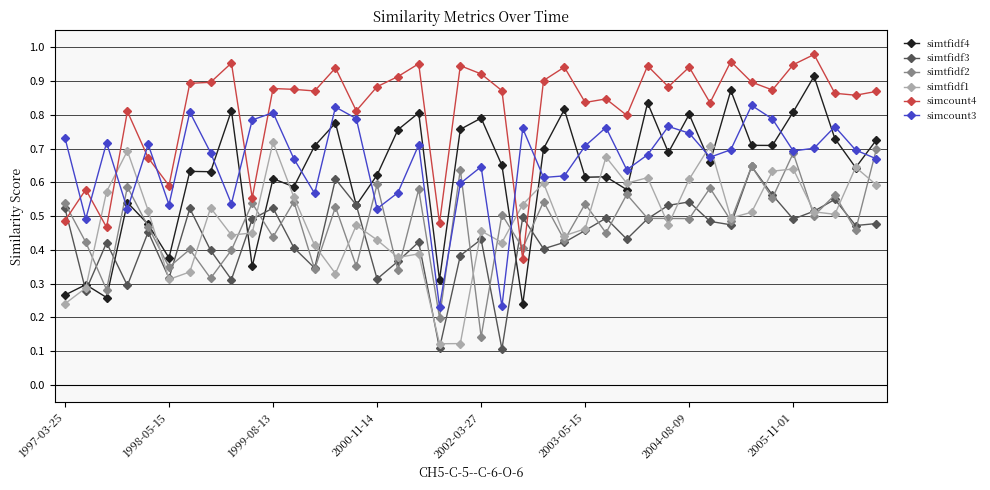

After their last crossing, which series has the higher values: simcount3 or simtfidf4?

simtfidf4